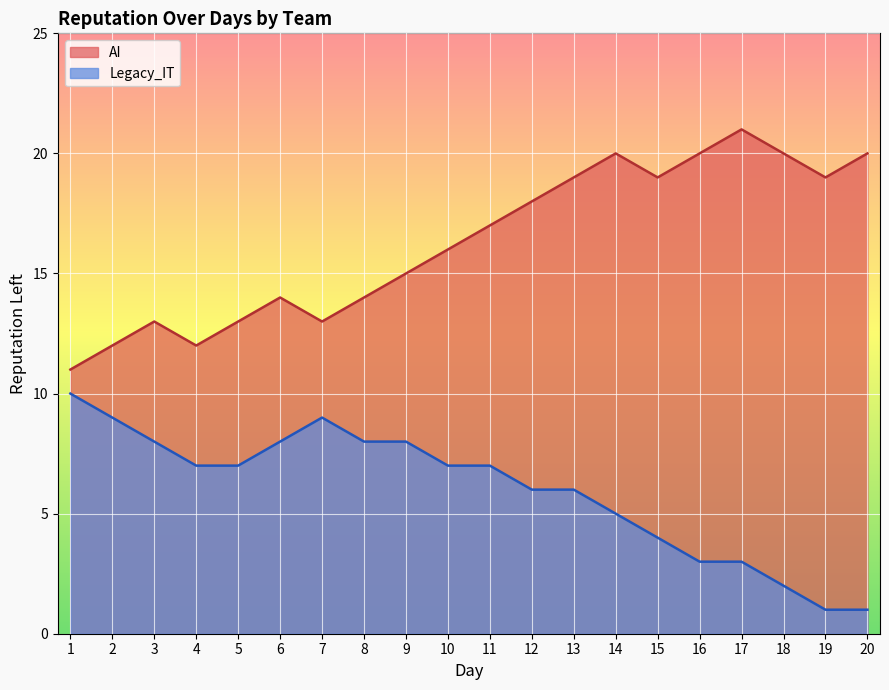

In Legacy_IT, how many points are higher than both neighbors (excluding endpoints)?

1